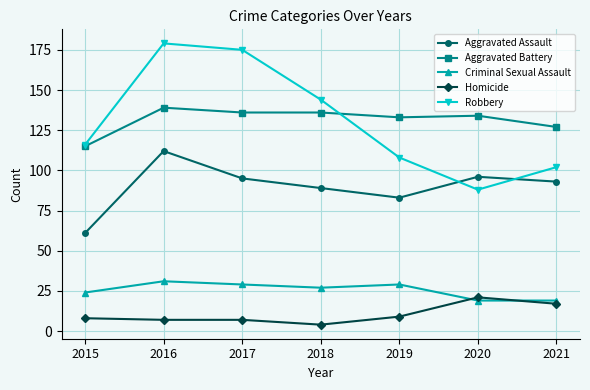

How many lines are shown in the chart?

5